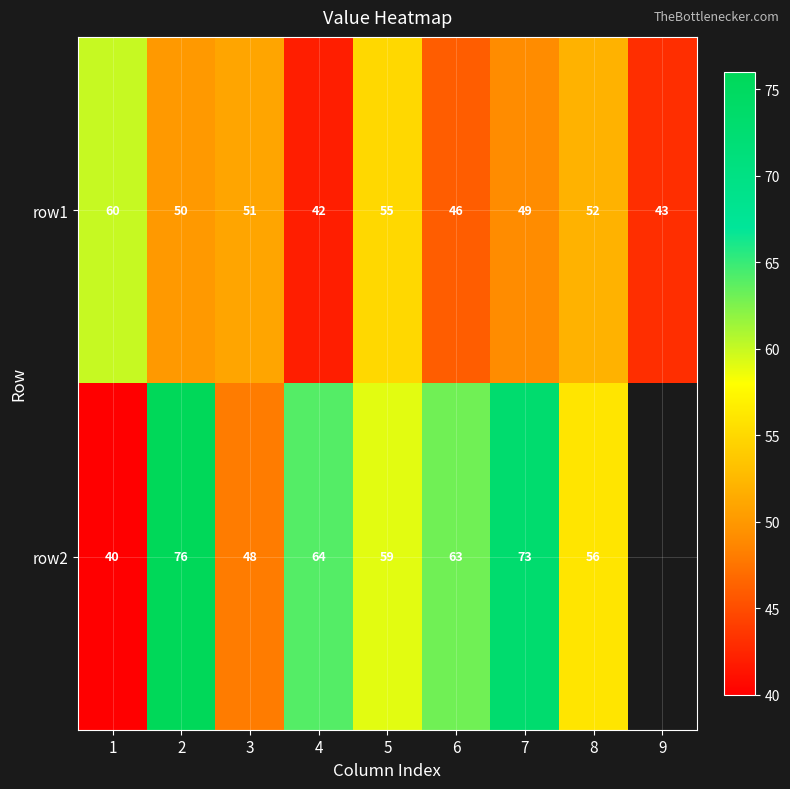

What is the difference between the maximum and minimum values in the row1 series?

18